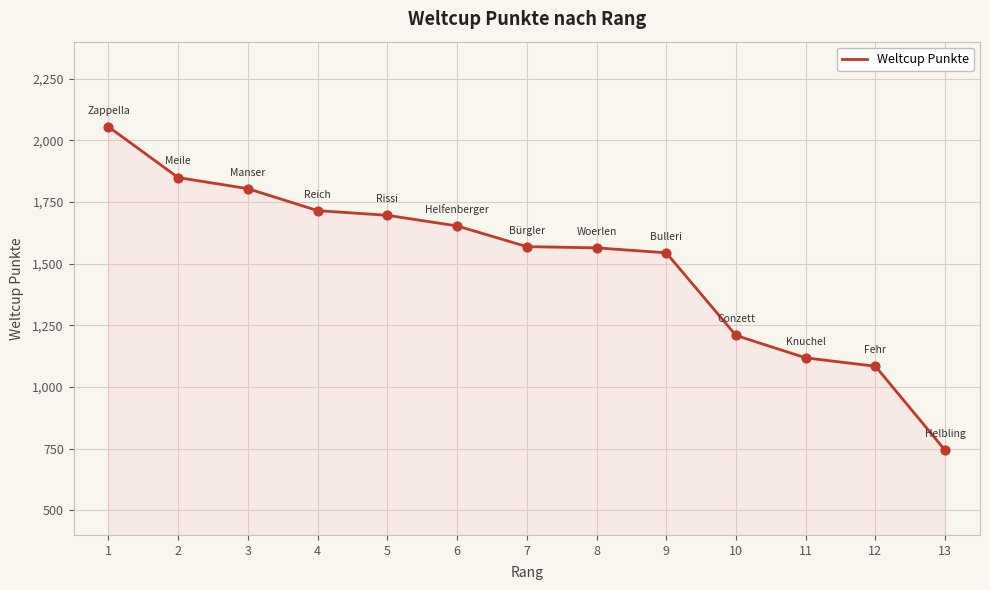

Between 11 and 2, which is larger?

2